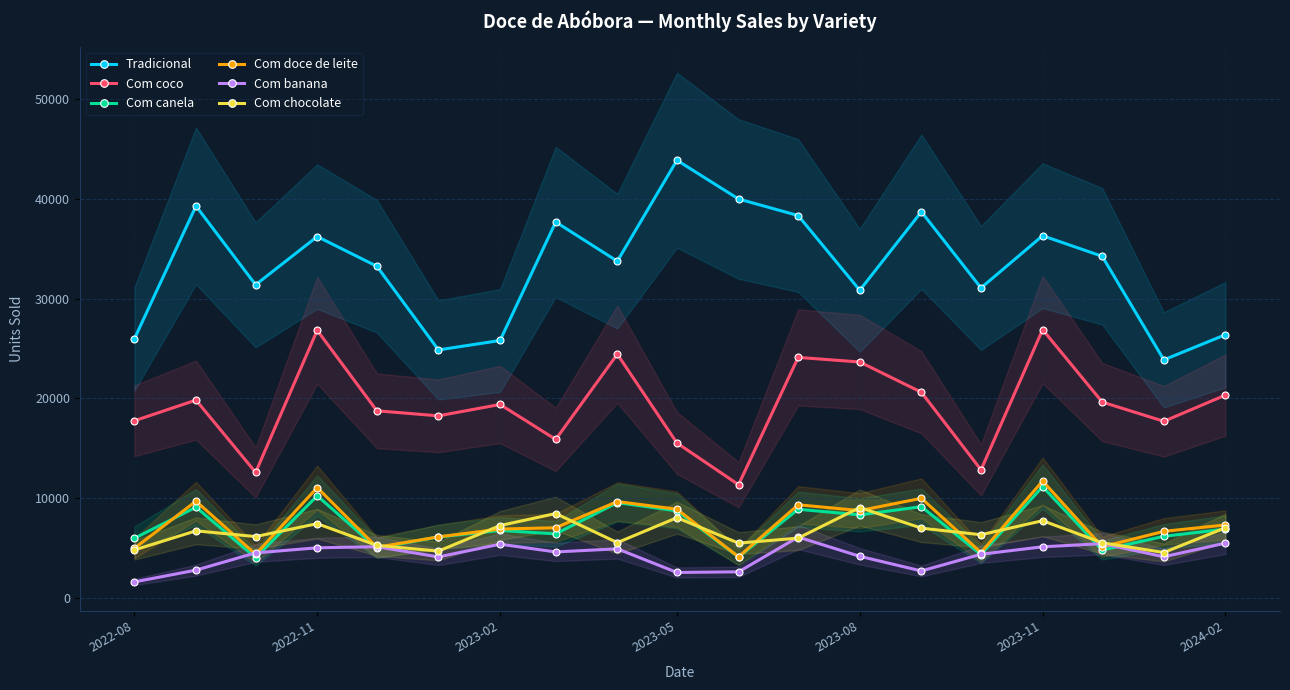

How many series are shown in this chart?

6